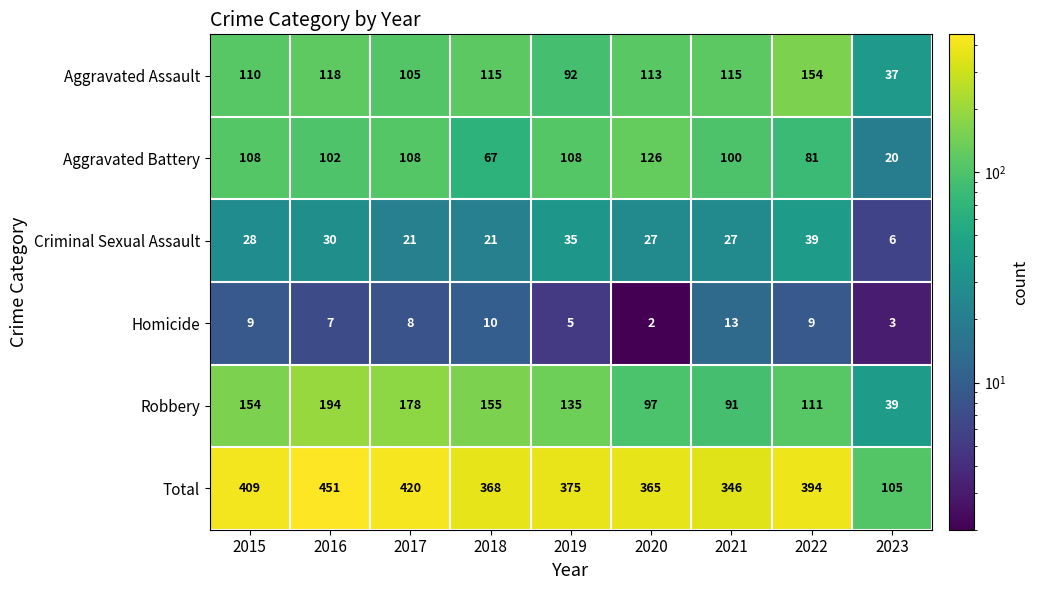

What is the sum of all Homicide values?

66